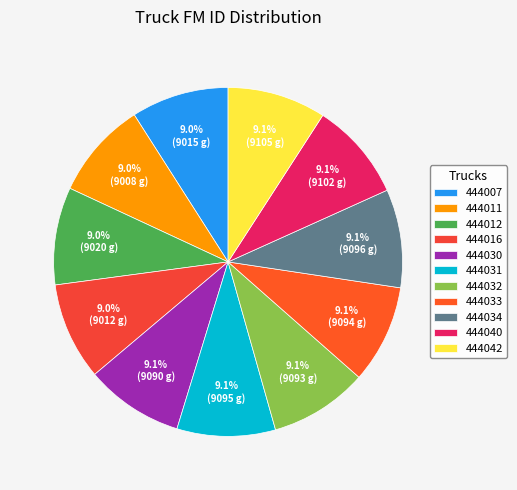

True or false: 444011 accounts for 9% of the total.

True